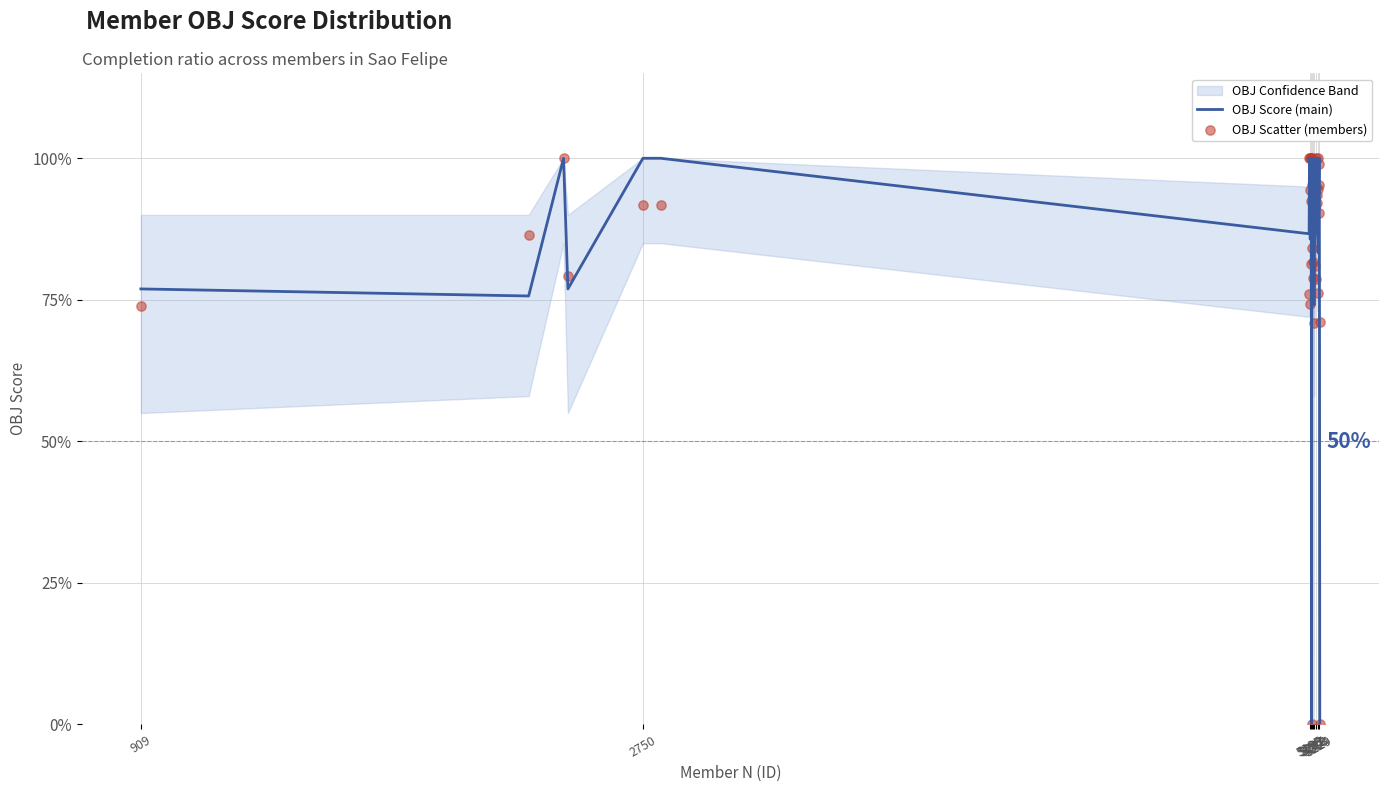

At how many categories does at least one series exceed 0?

38